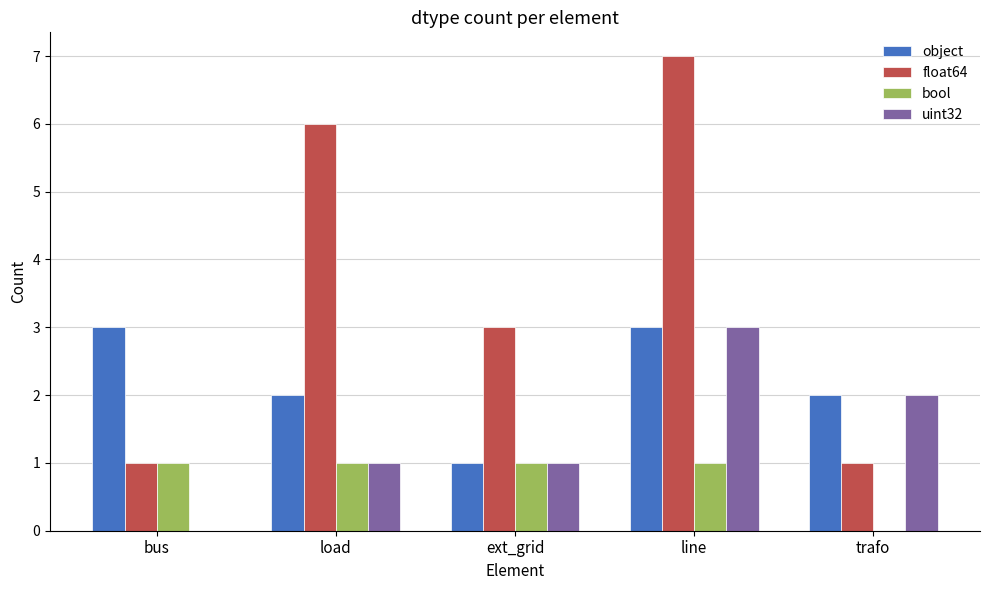

What is the total value across all series at trafo?

5